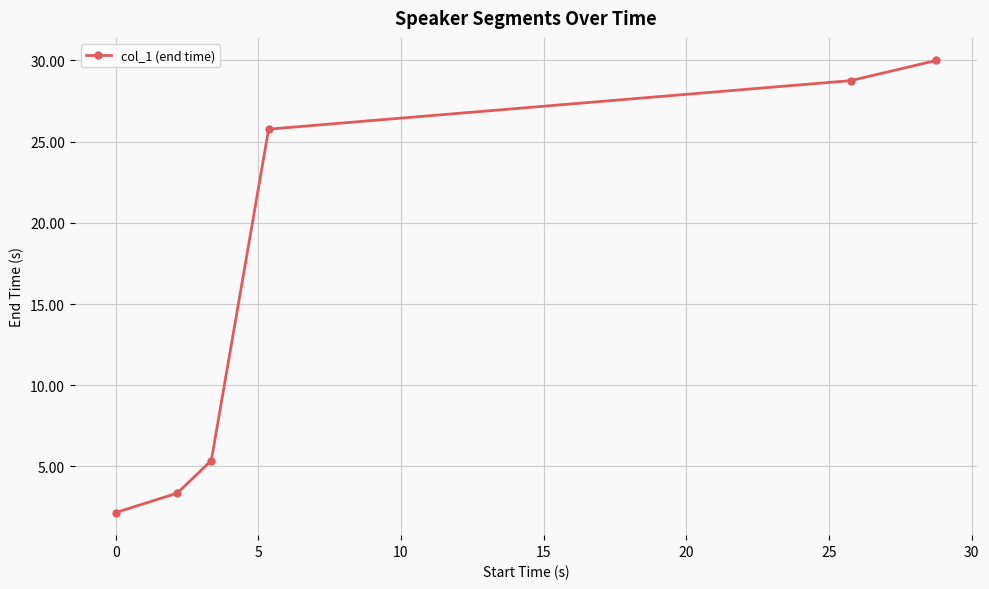

True or false: the data has more than 0 interior local peaks.

False